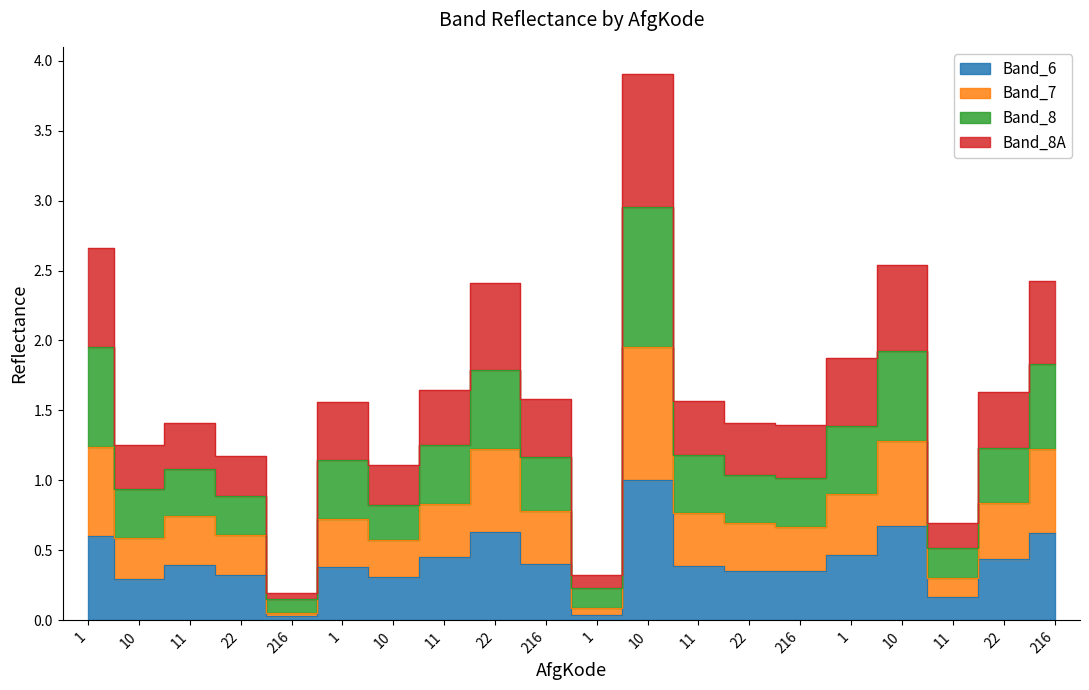

Is the value of Band_7 at 1 greater than the value of Band_8 at 22?

Yes